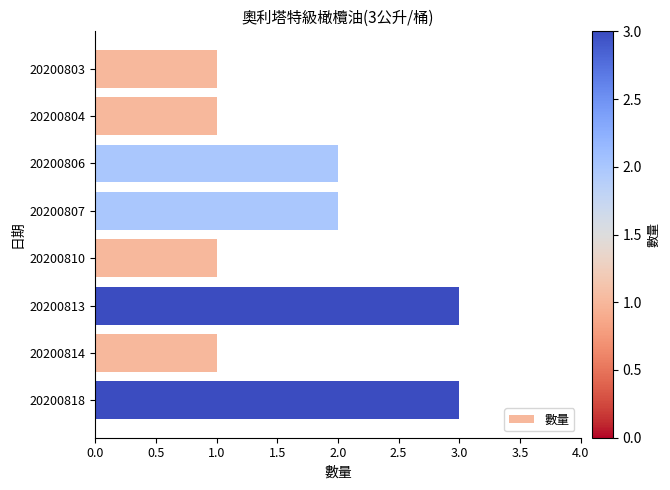

What is the difference between the maximum and minimum values?

2